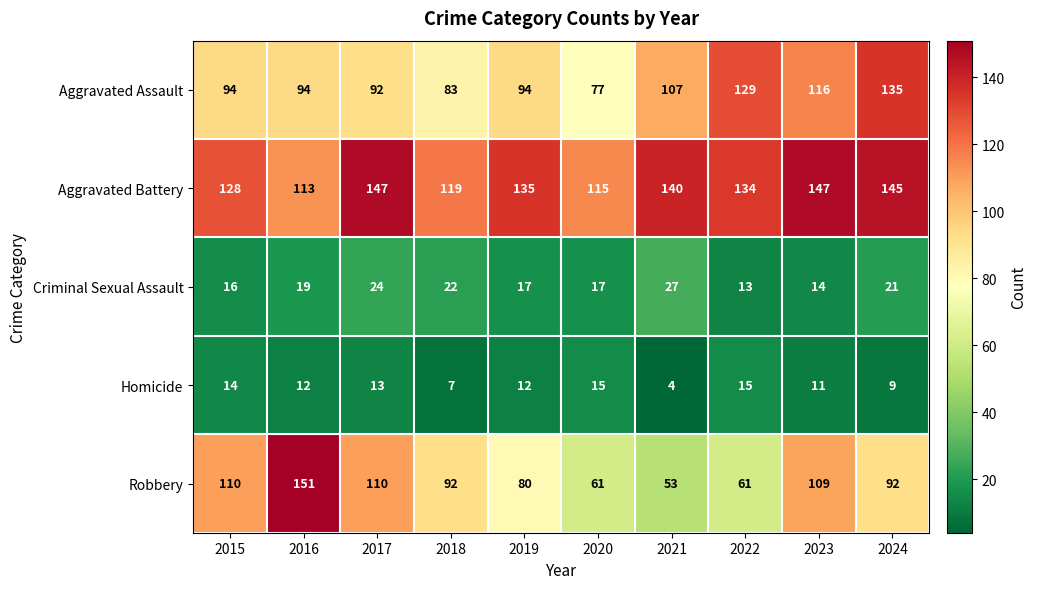

At which label does Aggravated Battery first exceed 135?

2017